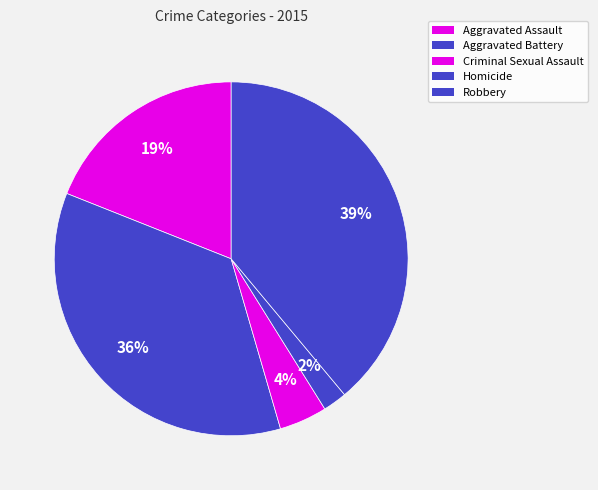

Is there any slice that represents more than half of the pie?

No